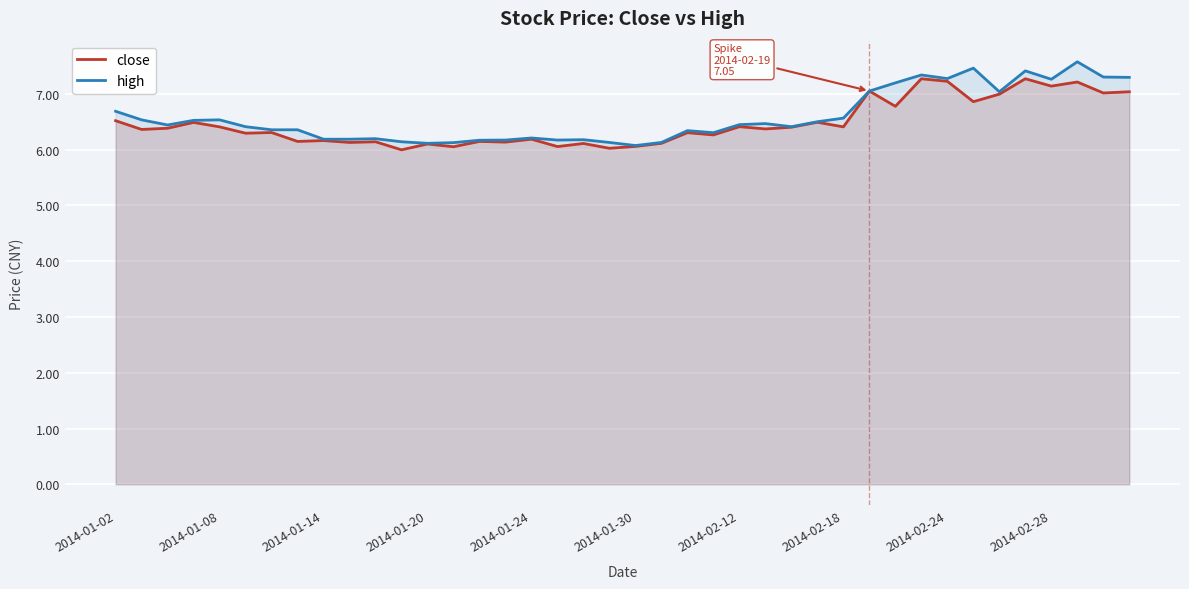

What is the maximum value shown in the chart?

7.6